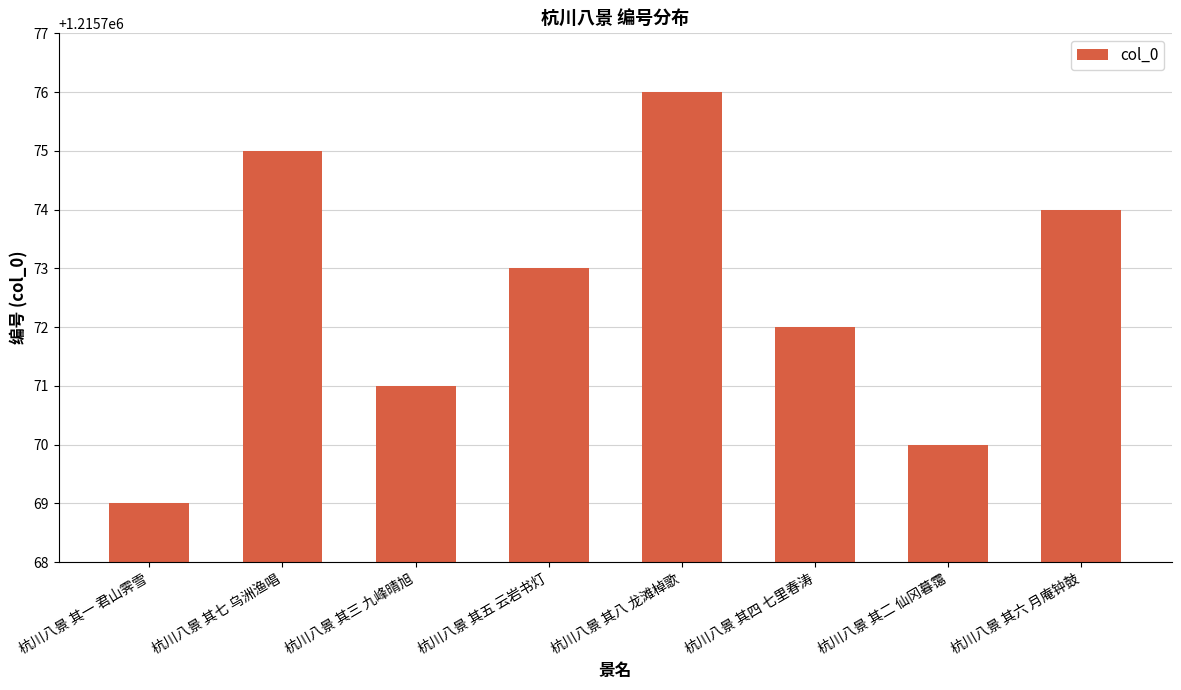

Rank the categories by value from highest to lowest.

杭川八景 其八 龙滩棹歌, 杭川八景 其七 乌洲渔唱, 杭川八景 其六 月庵钟鼓, 杭川八景 其五 云岩书灯, 杭川八景 其四 七里春涛, 杭川八景 其三 九峰晴旭, 杭川八景 其二 仙冈暮霭, 杭川八景 其一 君山霁雪